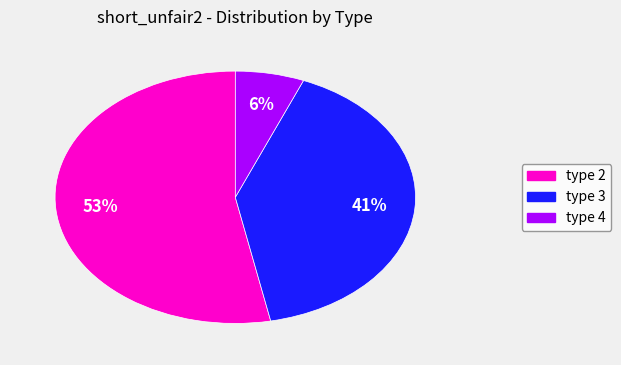

Is there any slice that represents more than half of the pie?

Yes